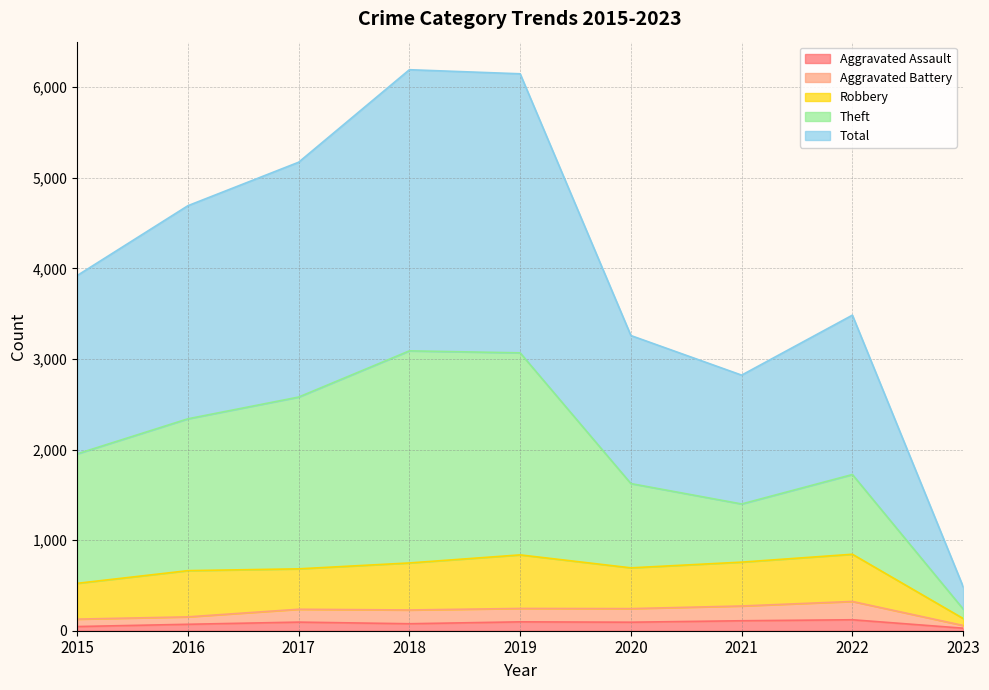

True or false: Total and Aggravated Assault intersect in this chart.

False